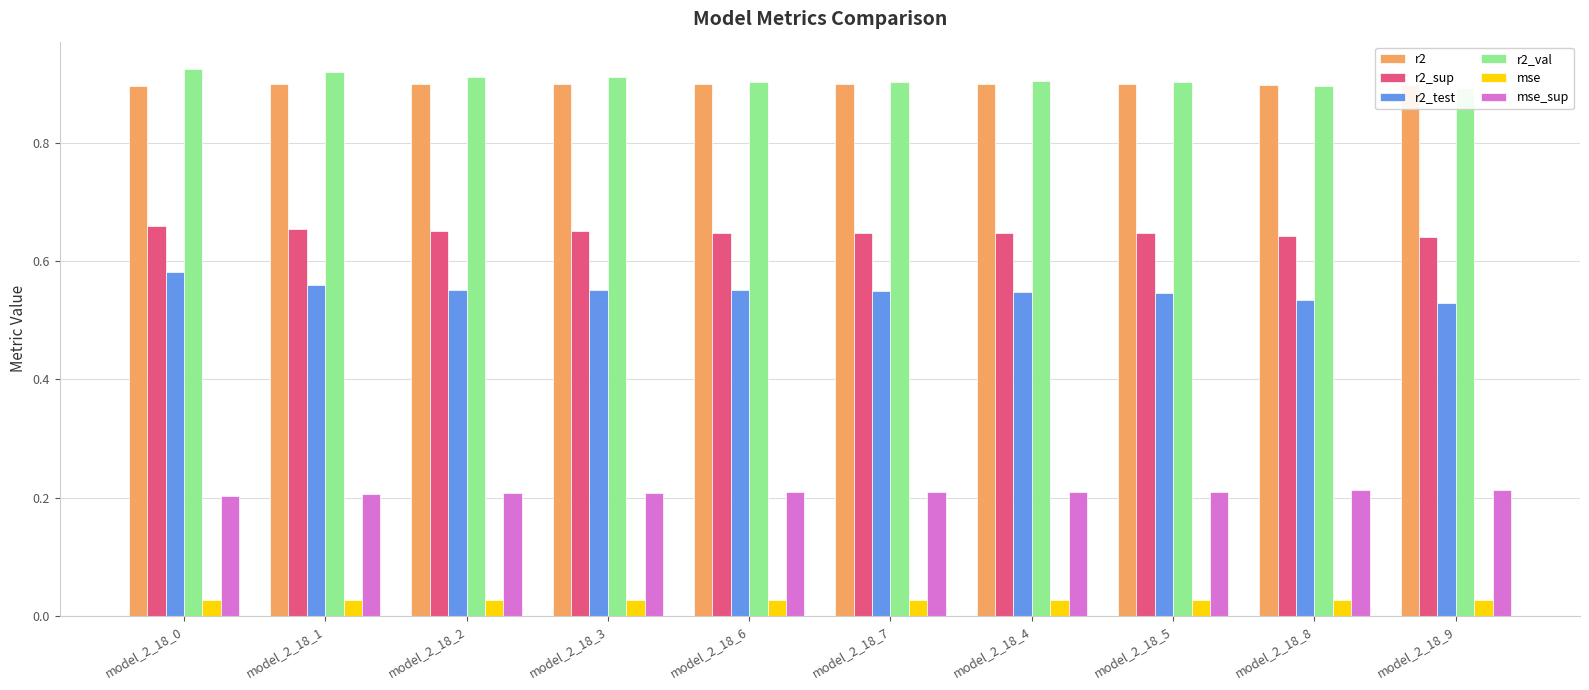

Between model_2_18_6 and model_2_18_9, which series saw the biggest shift?

r2_test